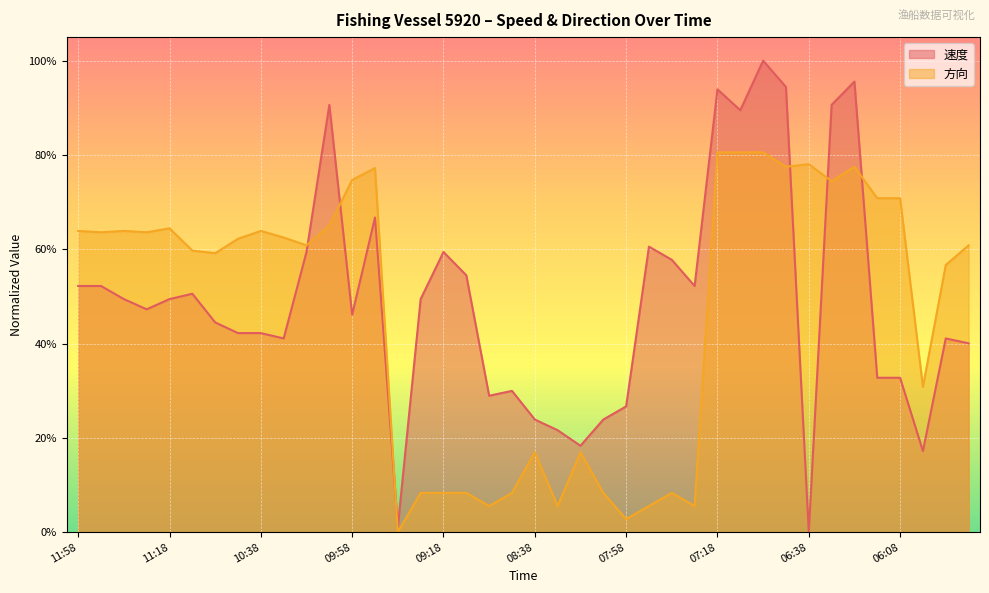

Reading left to right, transcribe all the data shown in this chart.

速度: 0.5	0.5	0.5	0.5	0.5	0.5	0.4	0.4	0.4	0.4	0.6	0.9	0.5	0.7	0.0	0.5	0.6	0.5	0.3	0.3	0.2	0.2	0.2	0.2	0.3	0.6	0.6	0.5	0.9	0.9	1.0	0.9	0.0	0.9	1.0	0.3	0.3	0.2	0.4	0.4
方向: 0.6	0.6	0.6	0.6	0.6	0.6	0.6	0.6	0.6	0.6	0.6	0.7	0.7	0.8	0.0	0.1	0.1	0.1	0.1	0.1	0.2	0.1	0.2	0.1	0.0	0.1	0.1	0.1	0.8	0.8	0.8	0.8	0.8	0.7	0.8	0.7	0.7	0.3	0.6	0.6